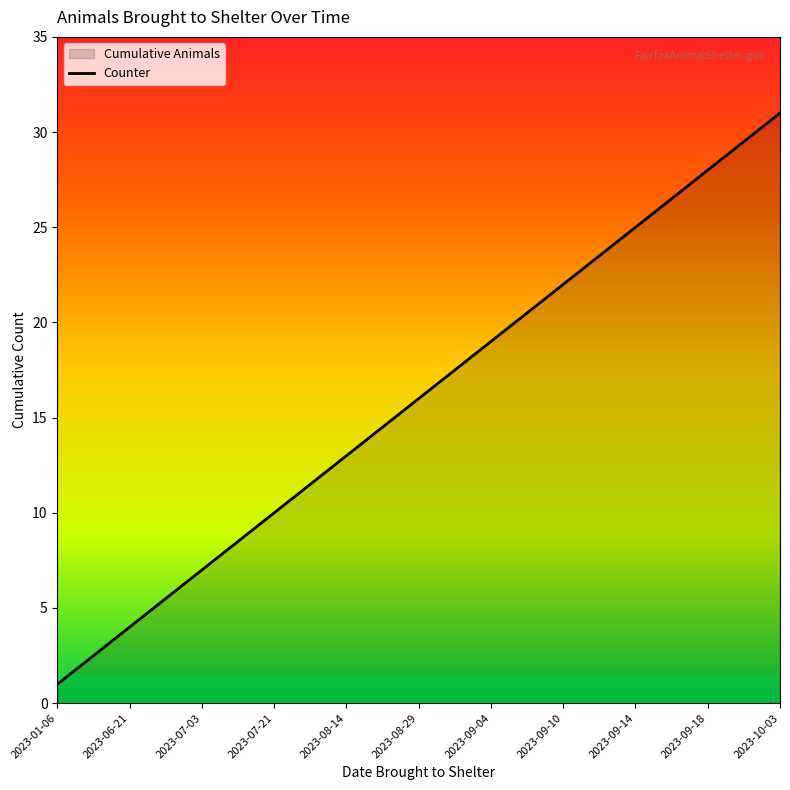

Where is the data nearest to the value 16?

2023-08-29